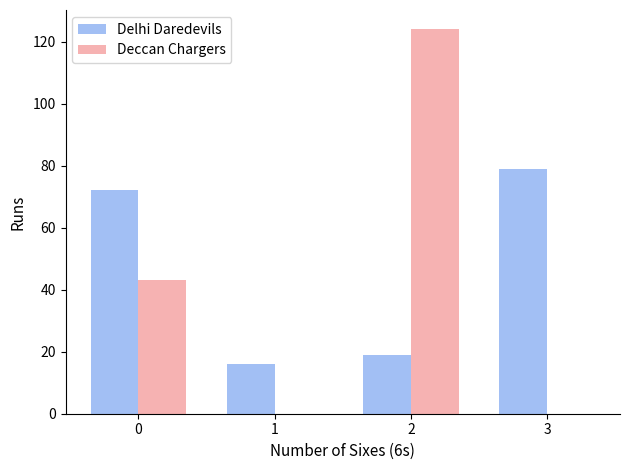

Reading left to right, extract all data points from this chart.

Delhi Daredevils: 72	16	19	79
Deccan Chargers: 43	0	124	0